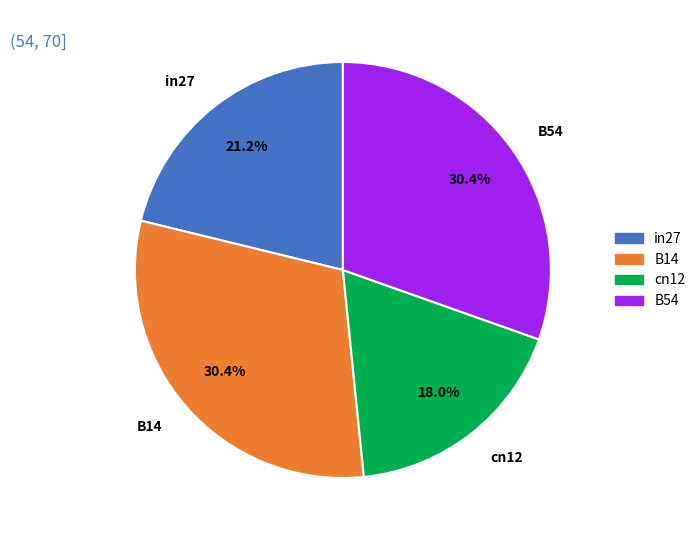

Is it true that B54 is 20% of the pie?

False